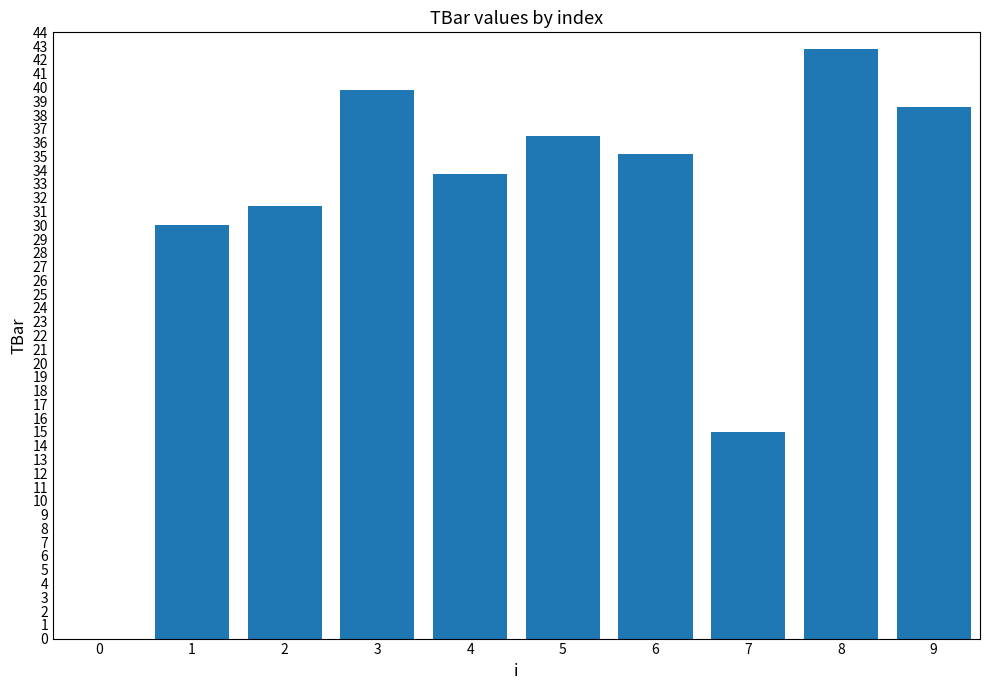

Which has a higher value, 1 or 3?

3